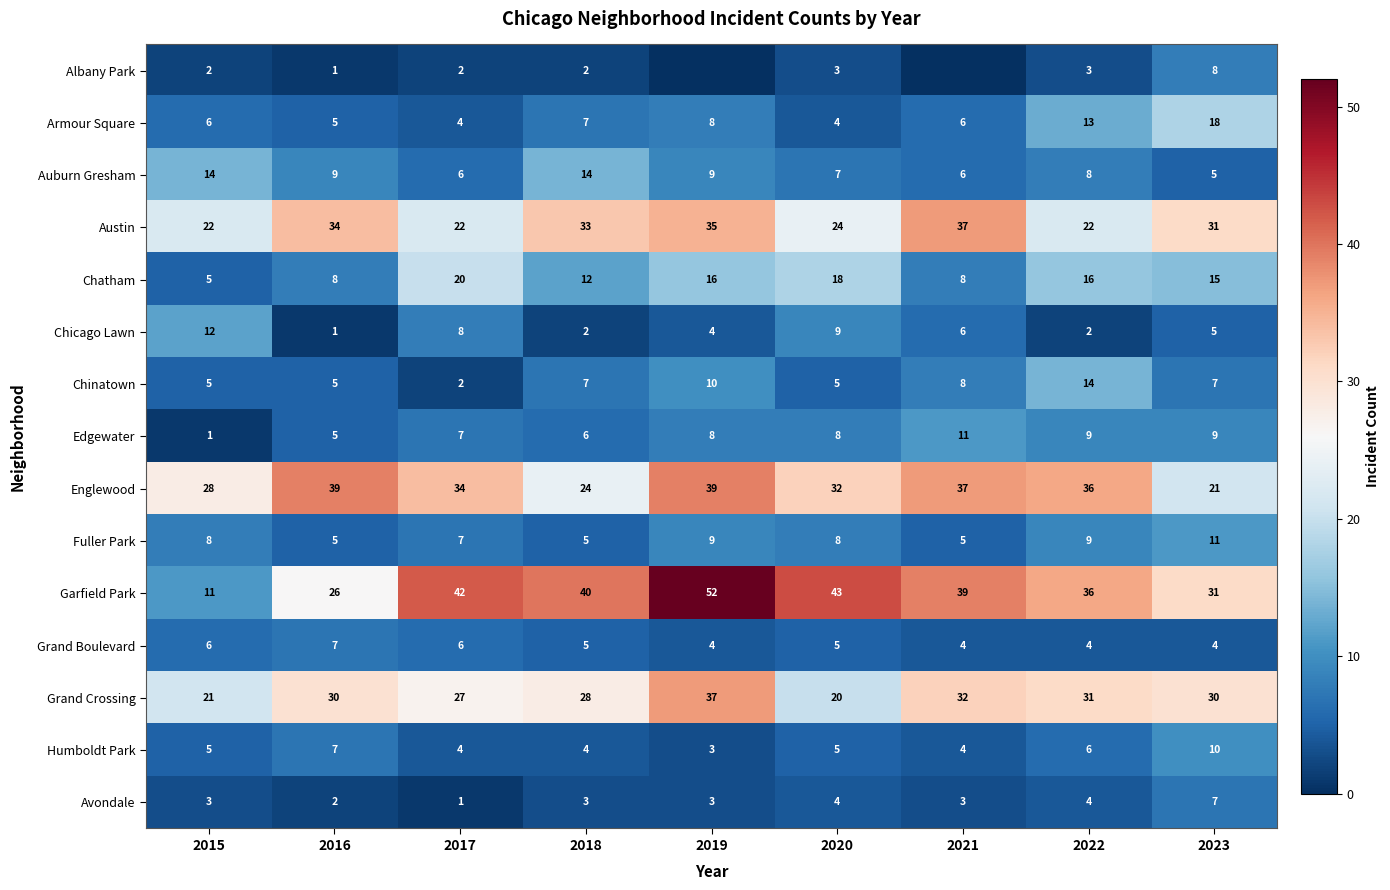

Which series changed the most between 2018 and 2022?

Englewood